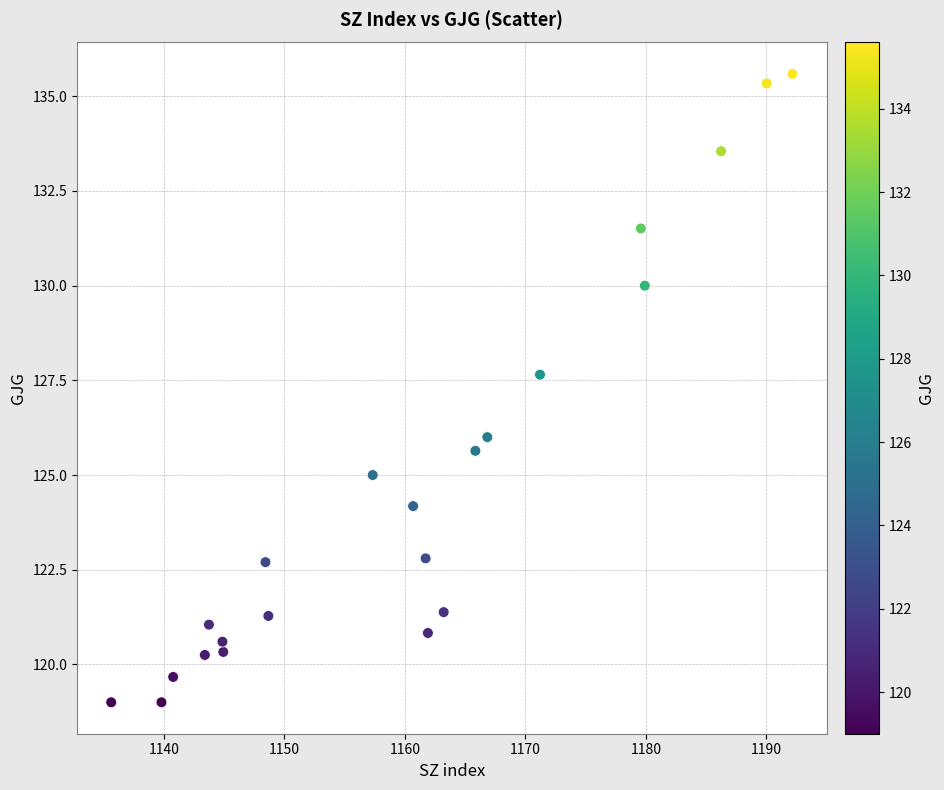

What is the range of Y values (max minus min)?

16.6